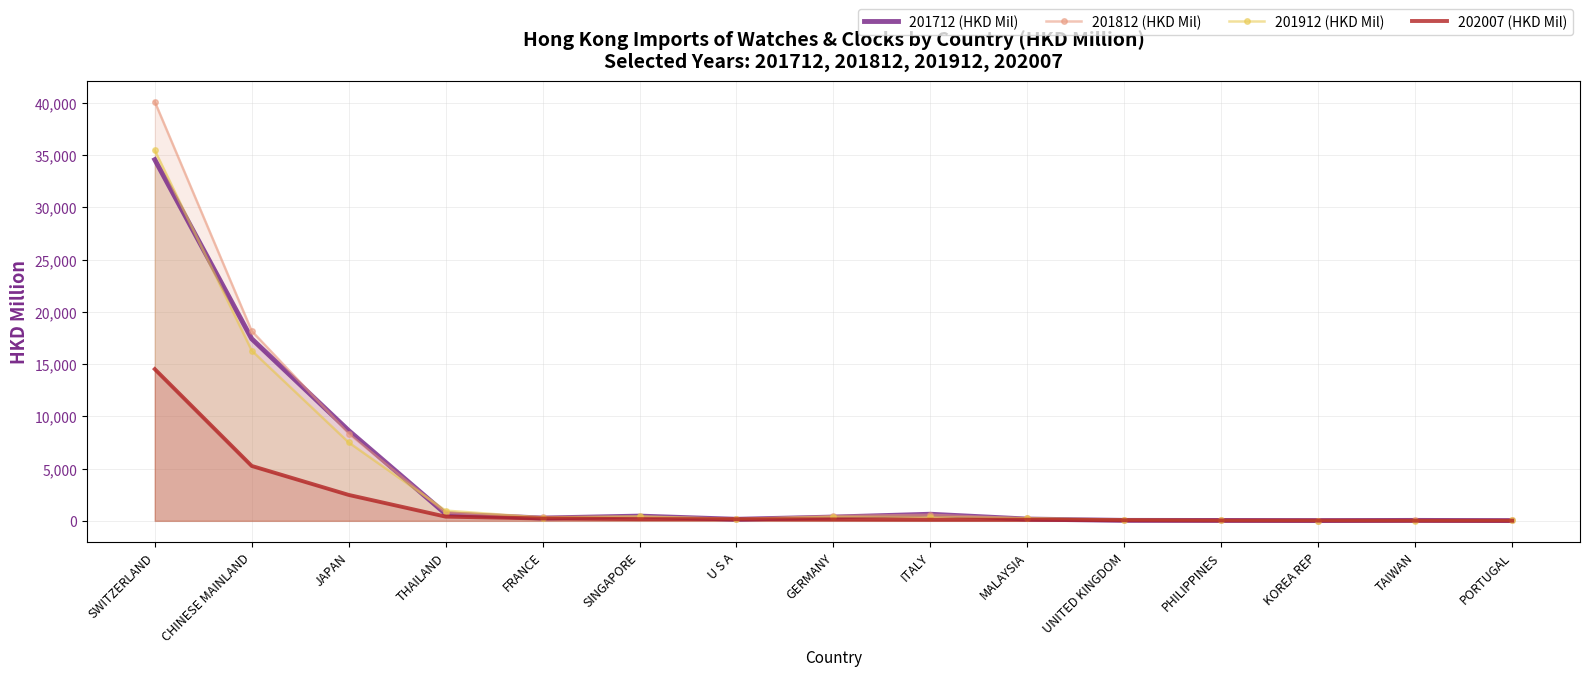

Does the chart have visible grid lines?

Yes